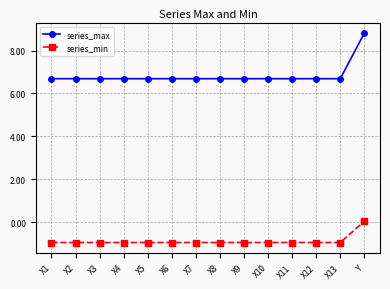

How many values in series_min are above zero?

1